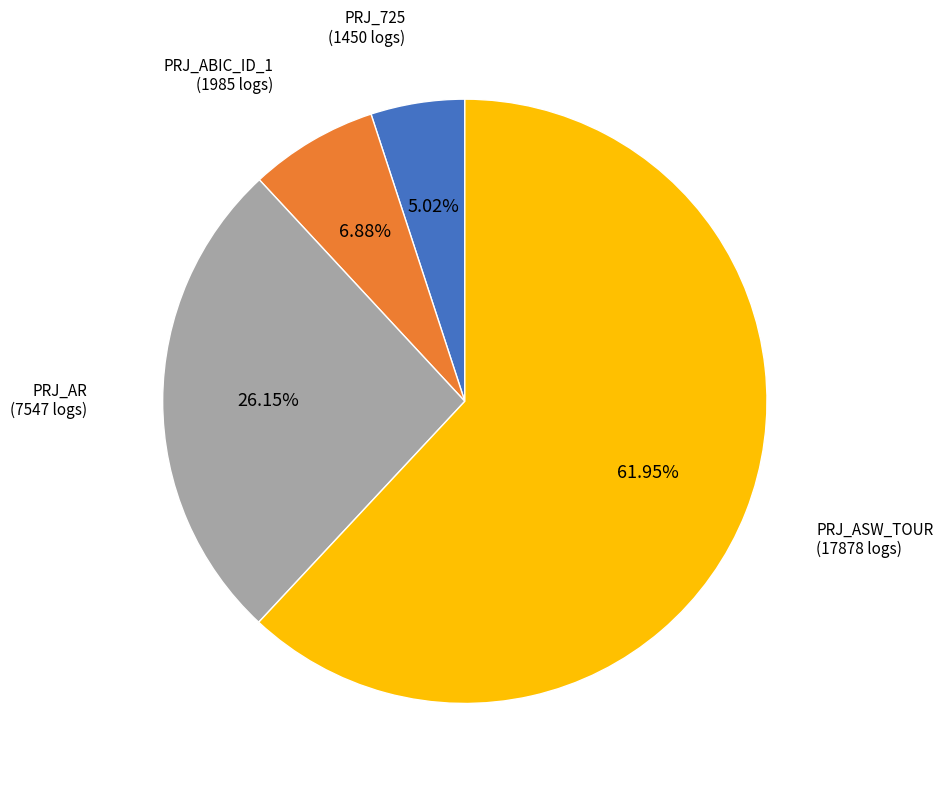

To the nearest percent, what is the difference between the PRJ_ABIC_ID_1 and PRJ_725 slice percentages?

2%